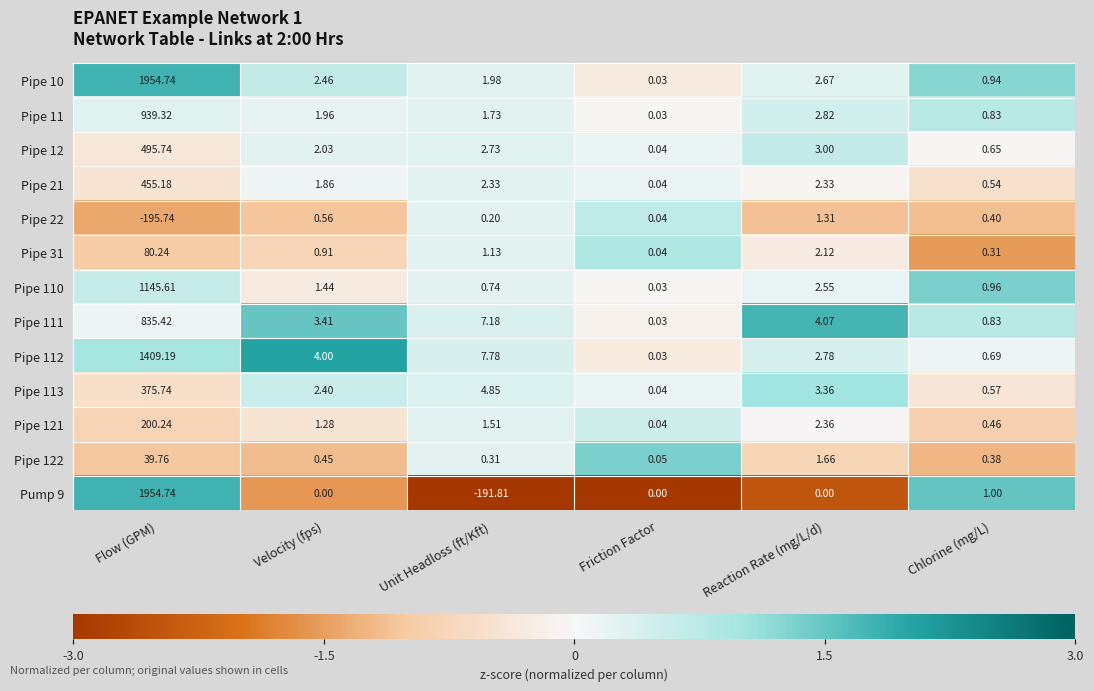

Rank the categories by Pipe 12 value from highest to lowest.

Flow (GPM), Reaction Rate (mg/L/d), Unit Headloss (ft/Kft), Velocity (fps), Chlorine (mg/L), Friction Factor